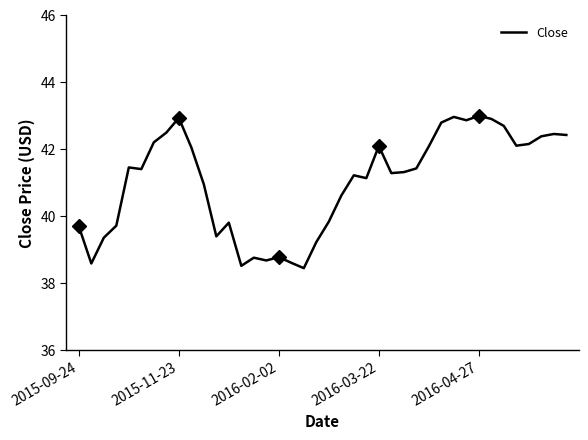

What is the lowest value of the Close series?

38.5